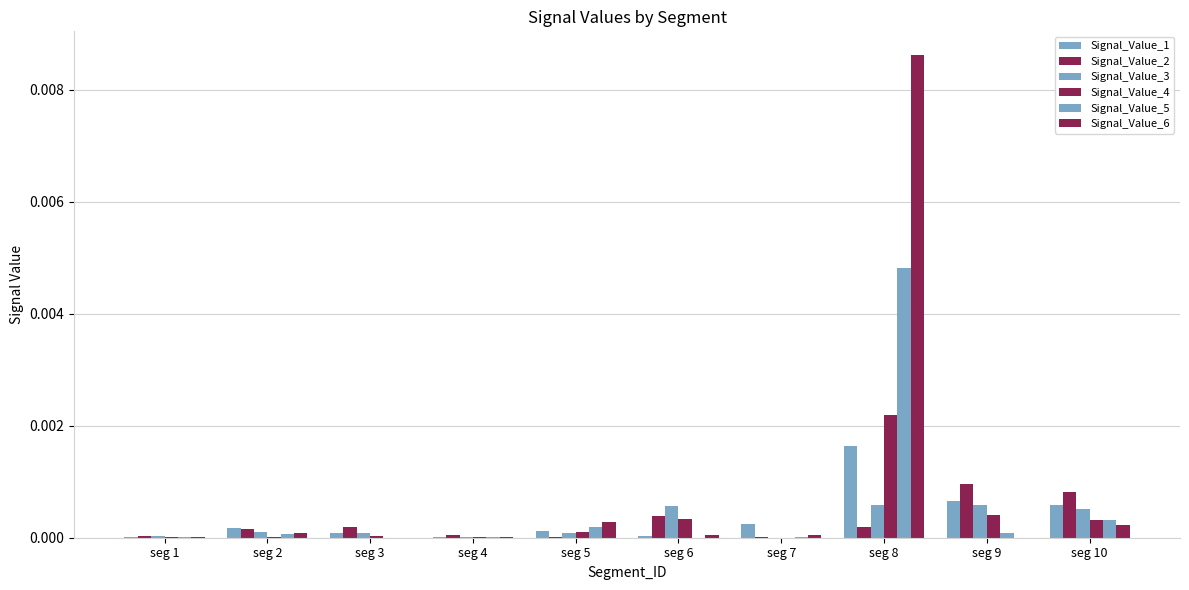

At which category is the sum across all series the highest?

seg 8